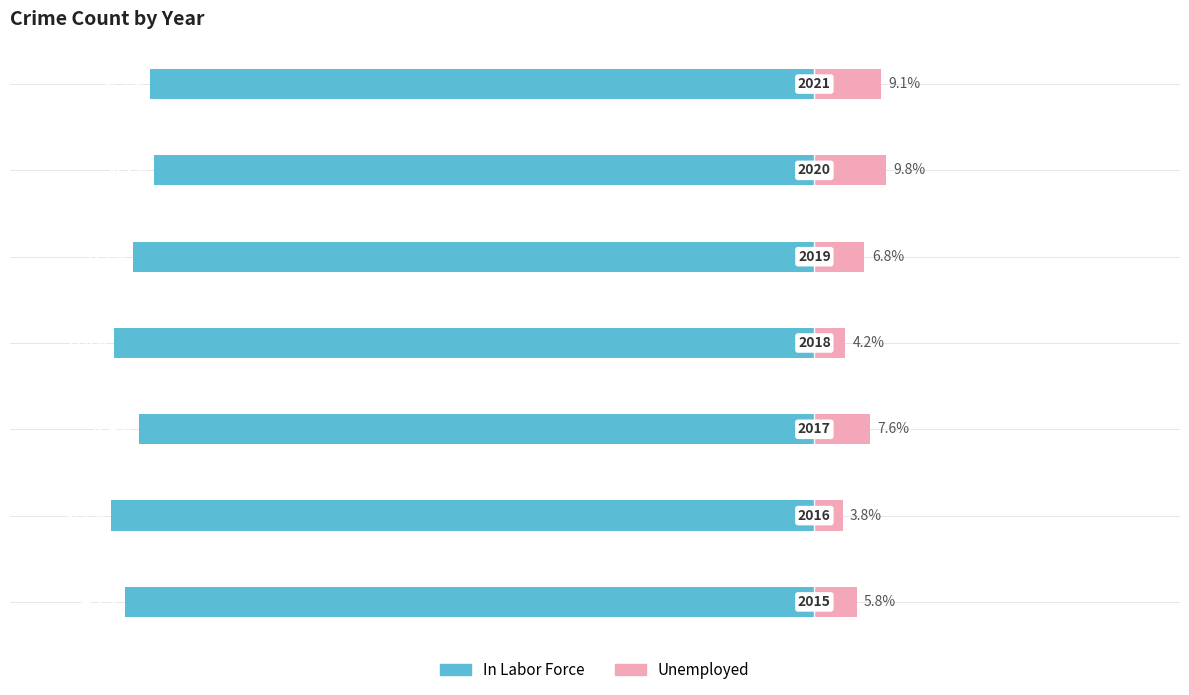

The Unemployed series shows 10.5 at 2. True or false?

False